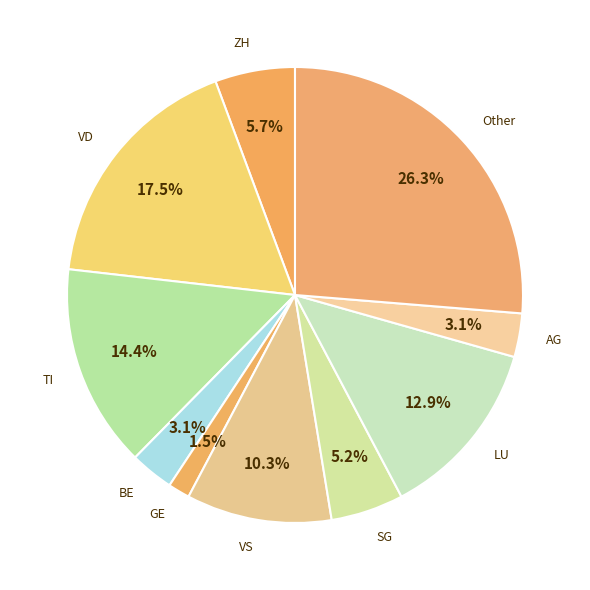

Combined, do AG and BE account for over 50%?

No